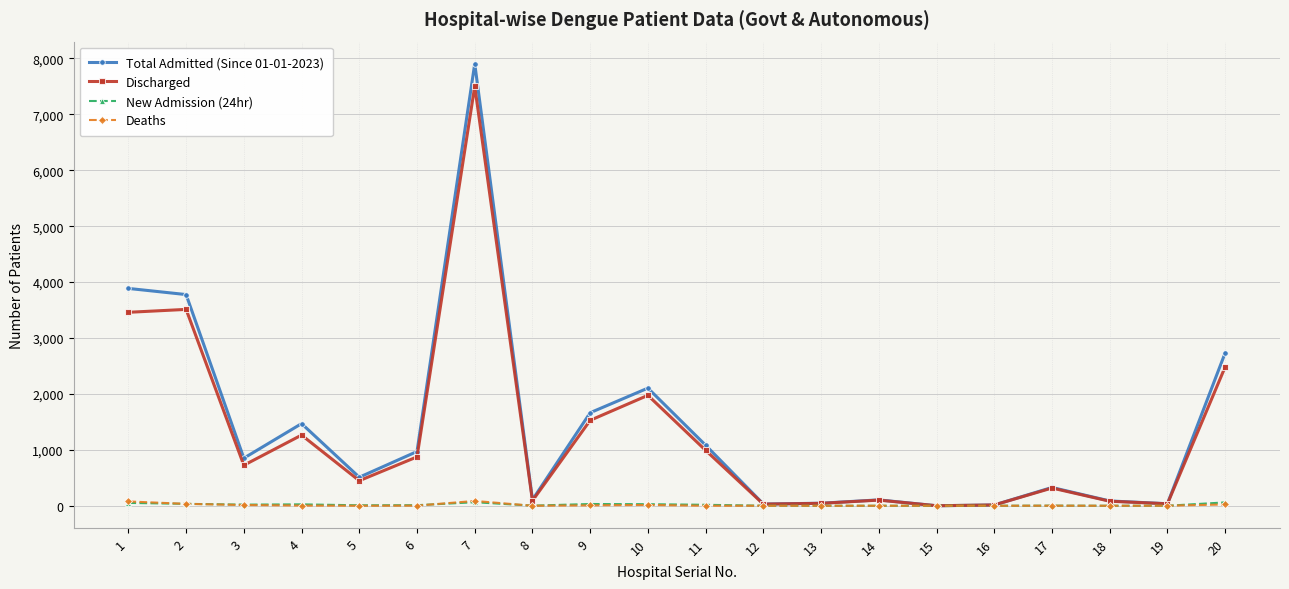

What are all the series names shown in the legend?

Total Admitted (Since 01-01-2023), Discharged, New Admission (24hr), Deaths